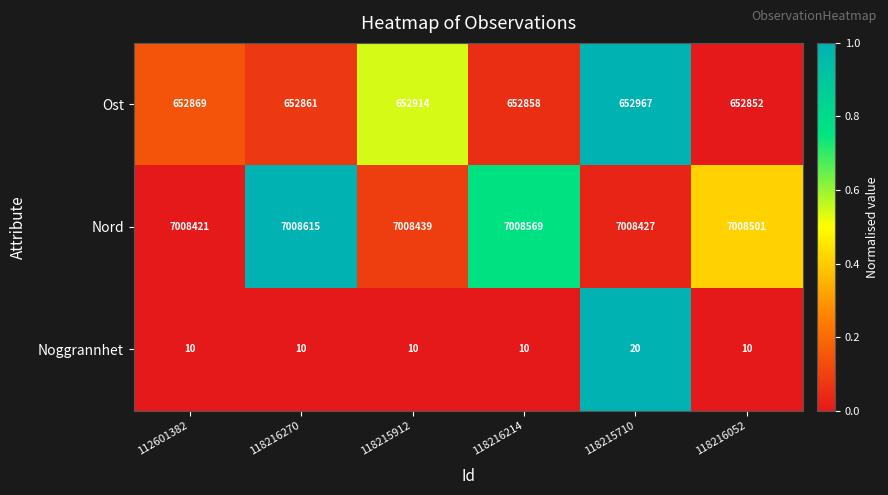

Between 112601382 and 118216214, which series saw the biggest shift?

Nord